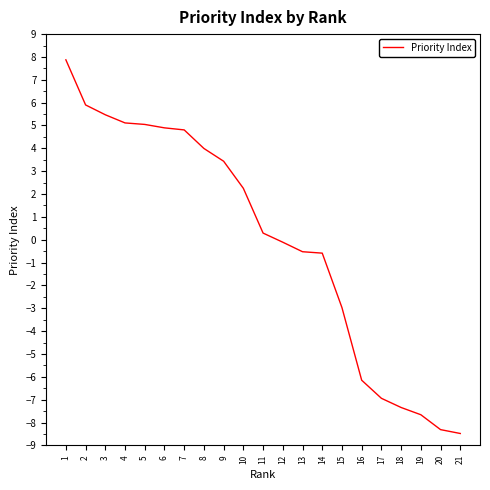

True or false: there are more than 2 points higher than both neighbors.

False